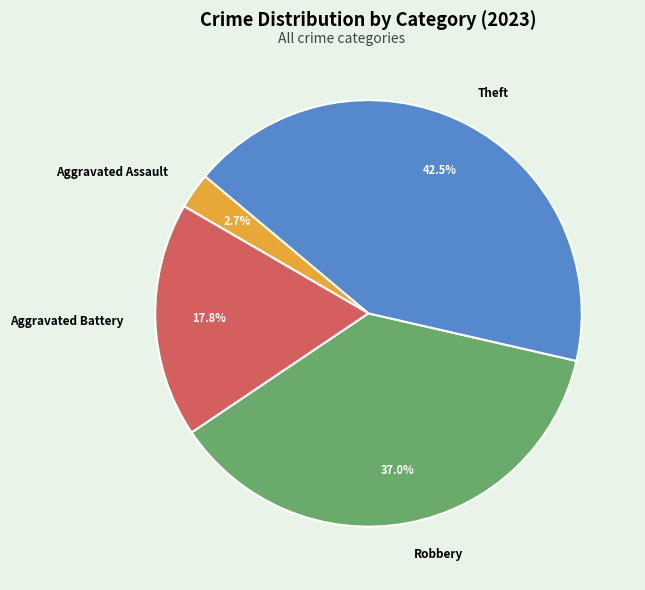

Does Robbery represent more than half of the total?

No